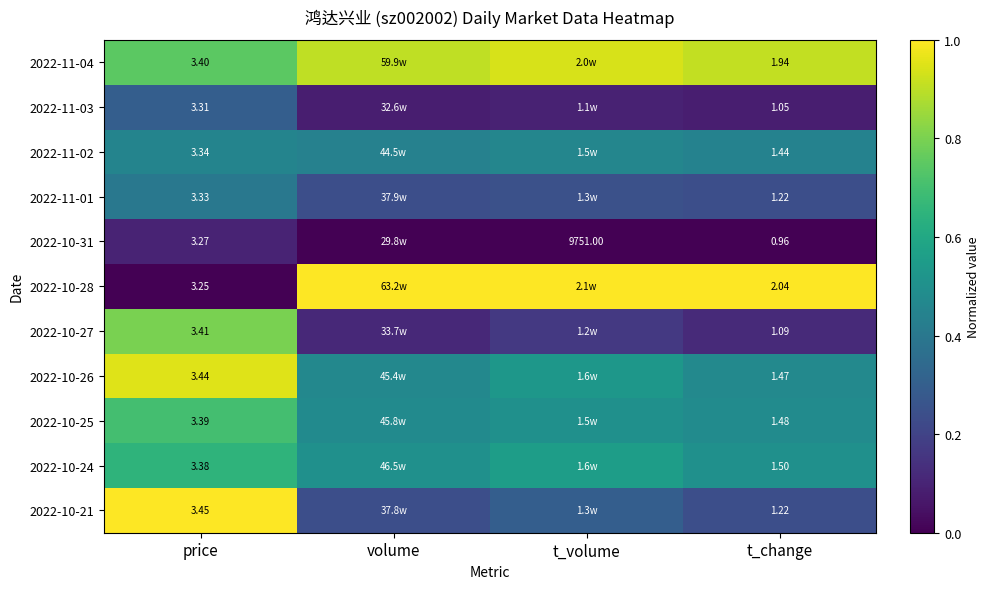

Between price and volume, which is larger?

volume